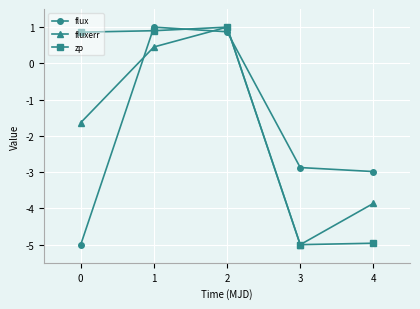

Reading right to left, transcribe all the data shown in this chart.

flux: -3.0	-2.9	0.9	1.0	-5.0
fluxerr: -3.9	-5.0	1.0	0.5	-1.6
zp: -5.0	-5.0	1.0	0.9	0.9